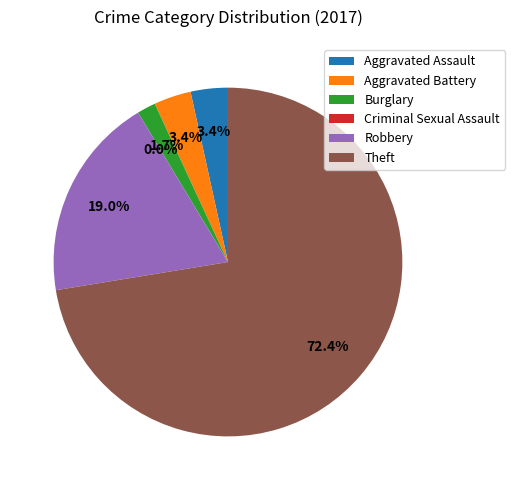

True or false: Aggravated Assault accounts for 3% of the total.

True